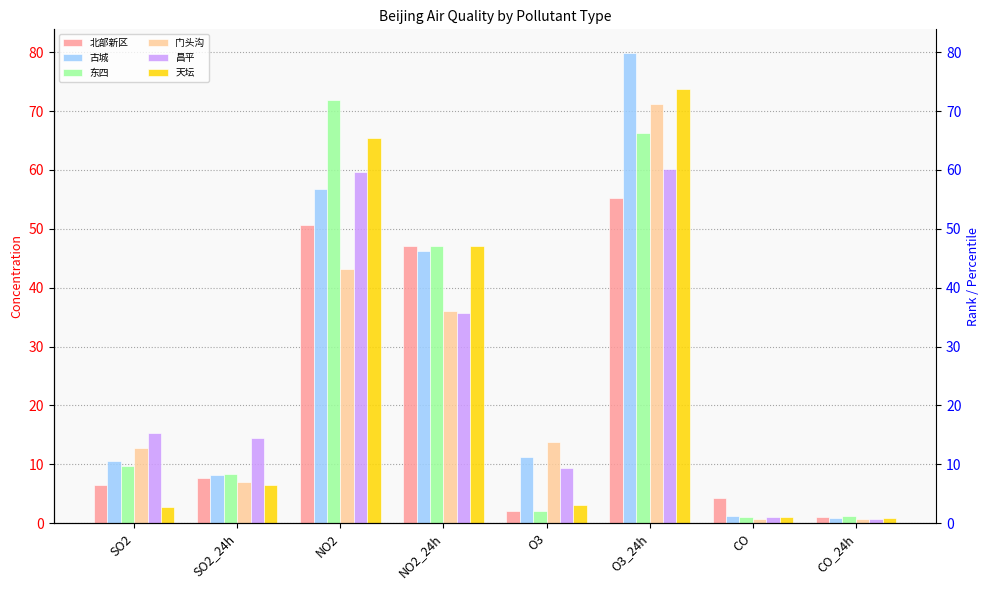

What position from the right is O3?

4